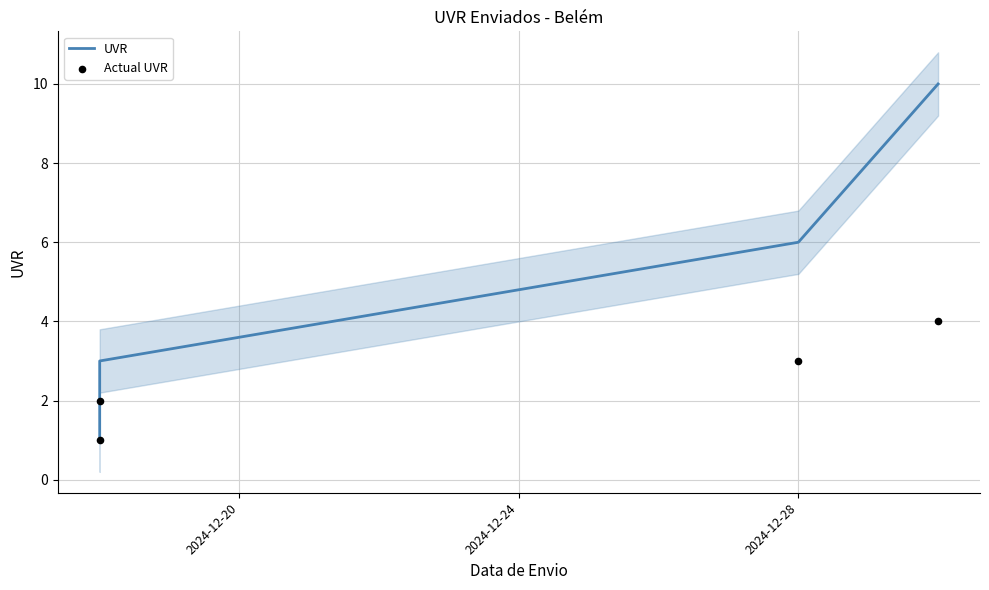

At how many categories does at least one series exceed 8?

1